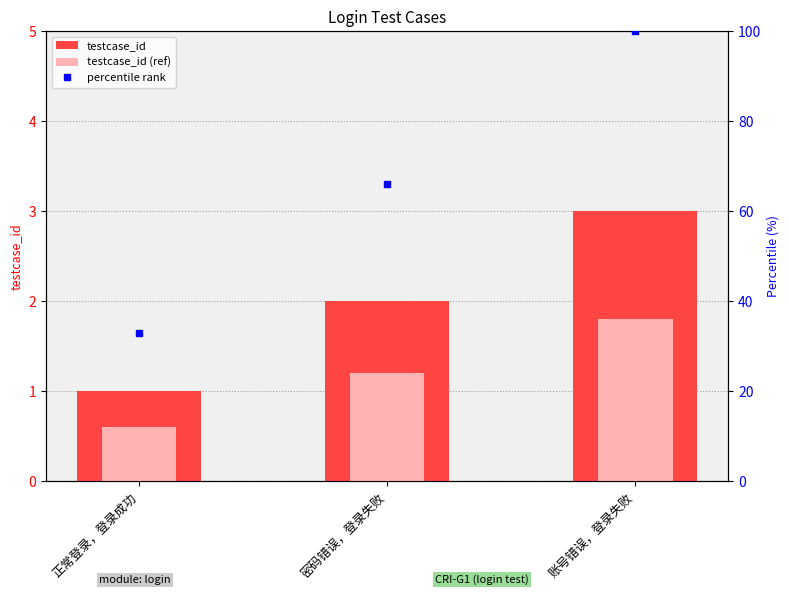

Rank the series by their maximum value, from highest to lowest.

percentile rank, testcase_id, testcase_id (ref)